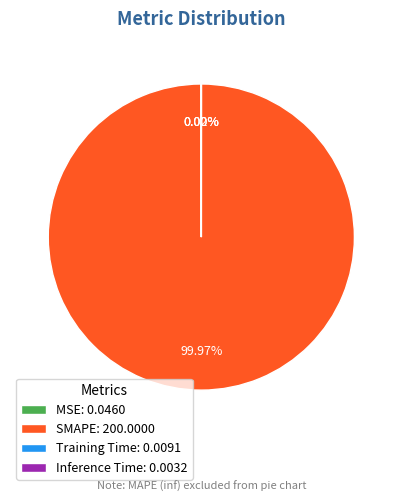

Is there any slice that represents more than half of the pie?

Yes